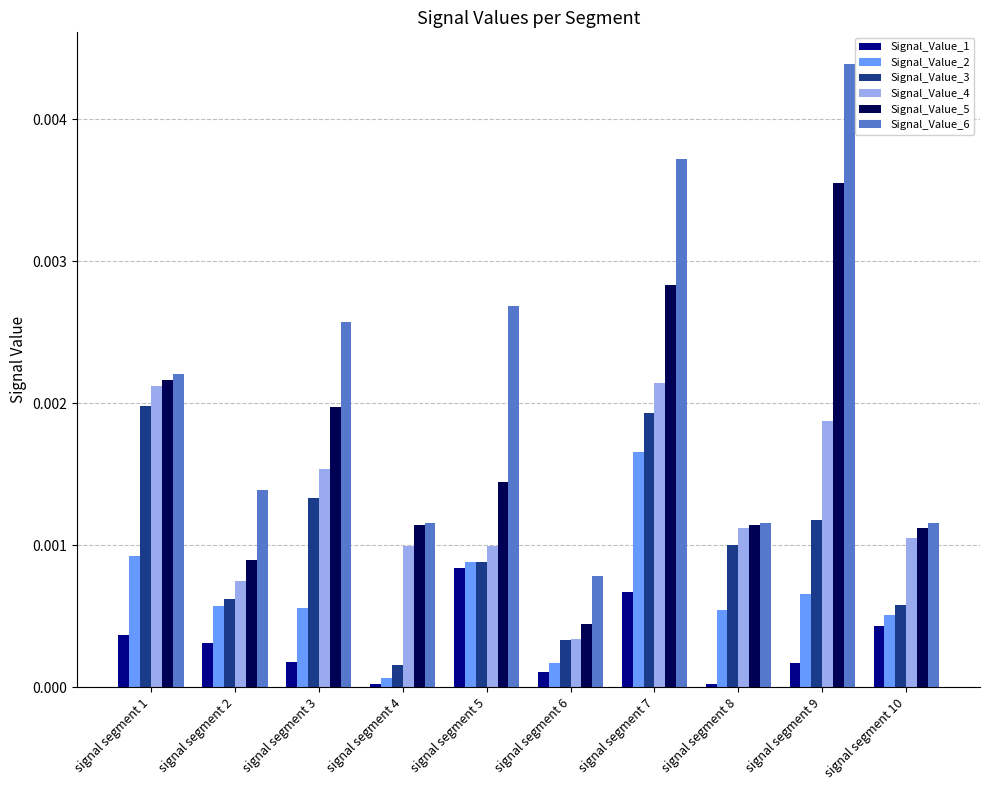

What are all the series names shown in the legend?

Signal_Value_1, Signal_Value_2, Signal_Value_3, Signal_Value_4, Signal_Value_5, Signal_Value_6